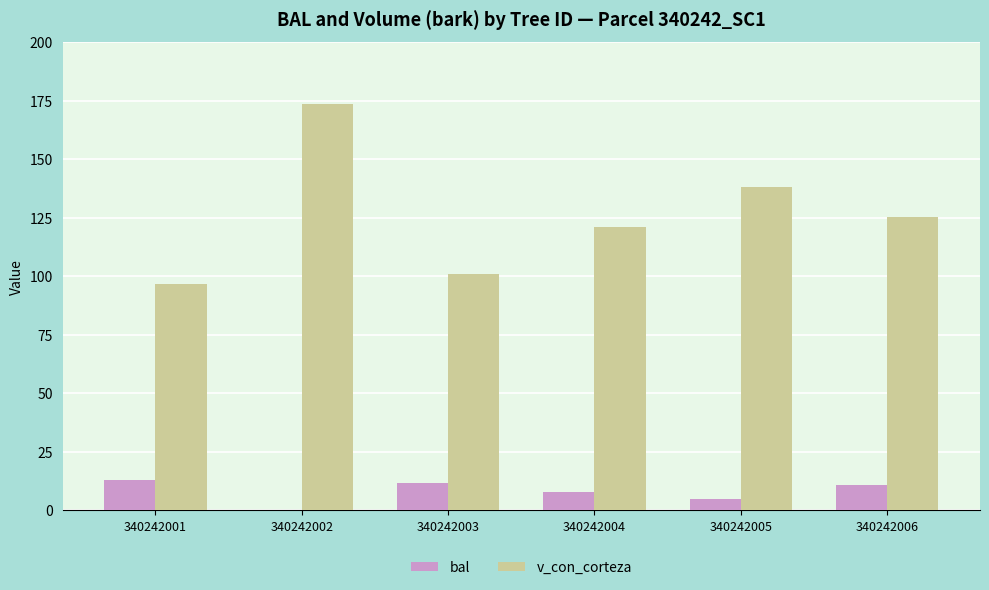

Read the v_con_corteza value at 340242004.

120.9